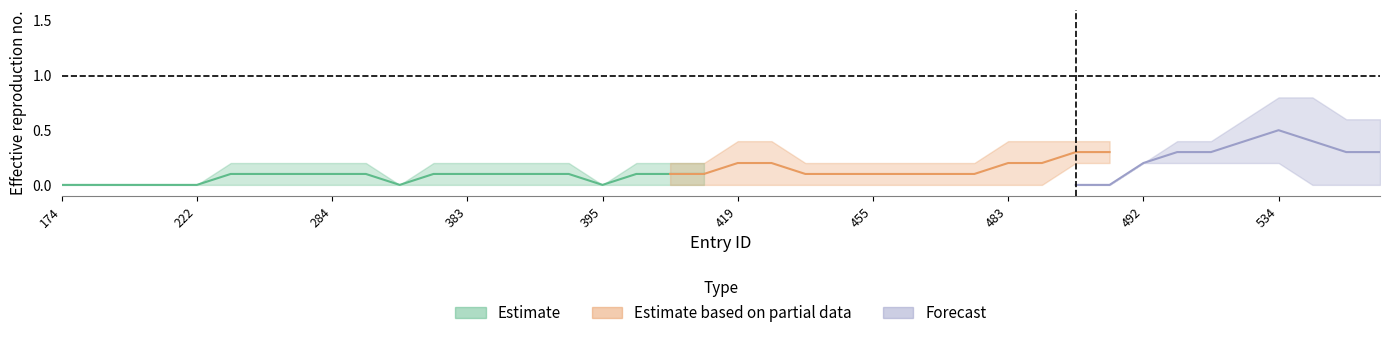

At how many categories does at least one series exceed 0?

23